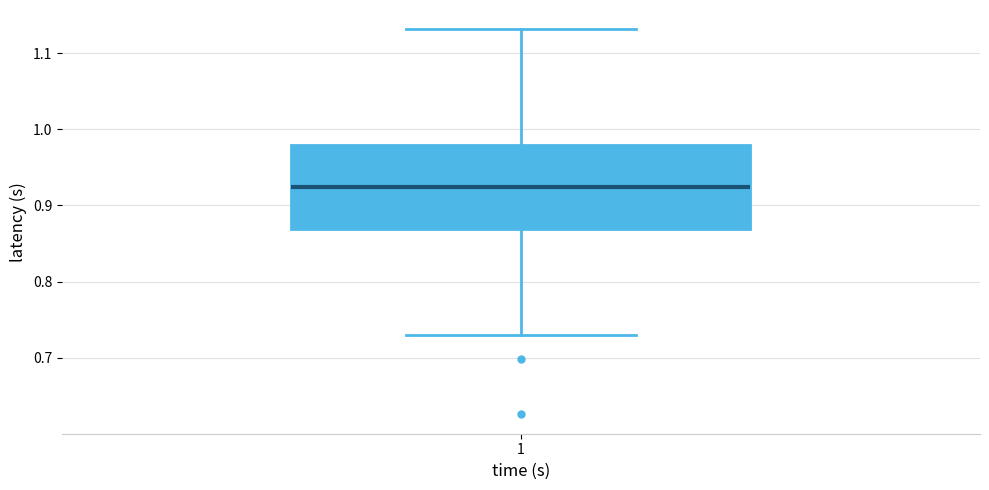

Transcribe this box plot: give where the median line is, the range the box spans, and where the two whiskers end, as read against the y-axis. The values are not printed on the chart, so give them approximately, as read against the axis.

median 0.92, box 0.87 to 0.98, whiskers 0.73 to 1.13